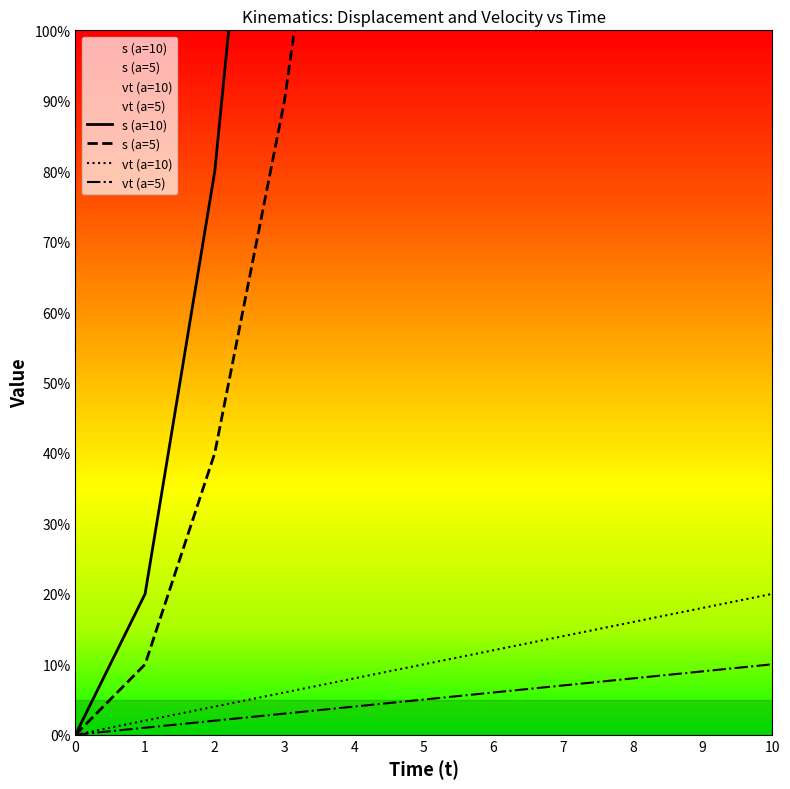

At 7, list the series in order from smallest to largest.

vt (a=5), vt (a=10), s (a=5), s (a=10)